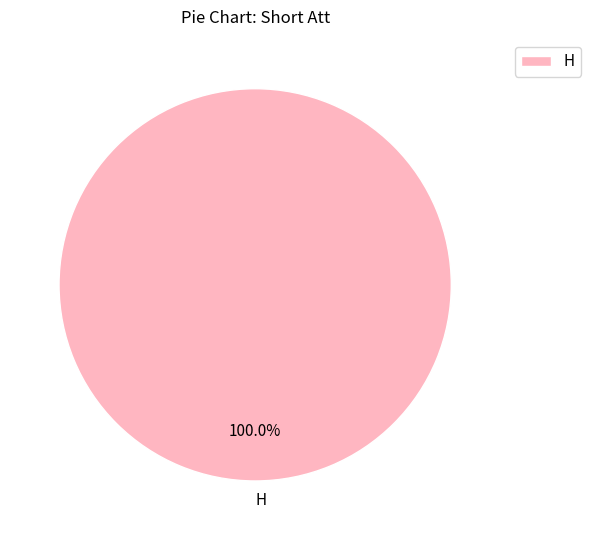

Count the number of slices in the pie.

1